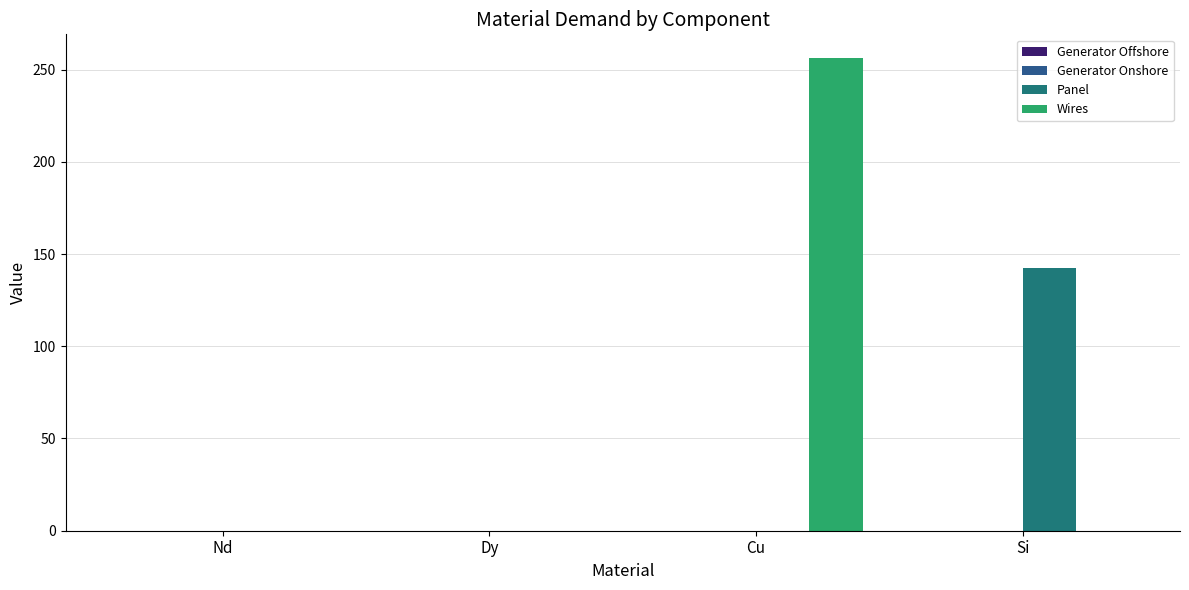

How many groups of bars are there?

4